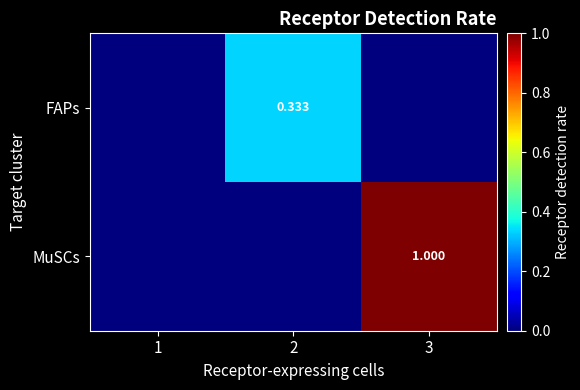

Rank the series at 2 from highest to lowest value.

FAPs, MuSCs